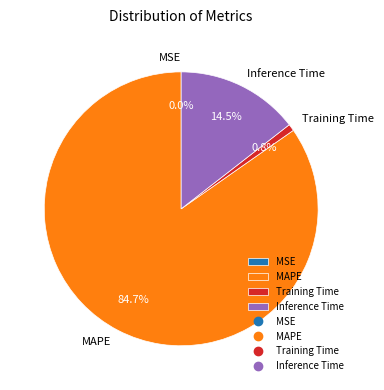

Is there a majority slice in this chart?

Yes